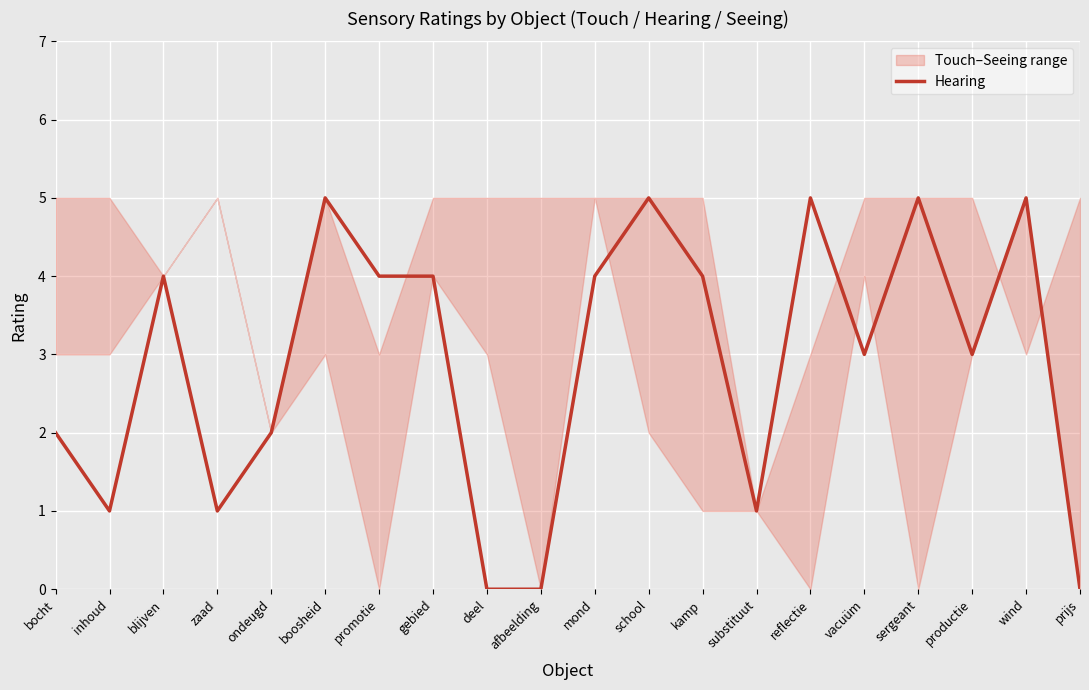

Which label corresponds to the smallest value in the chart?

deel